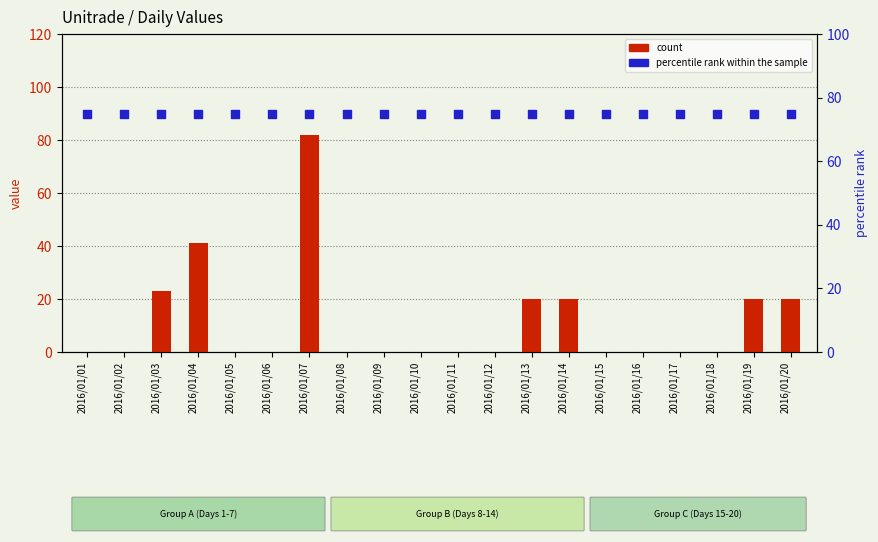

At which category is the sum across all series the highest?

2016/01/07